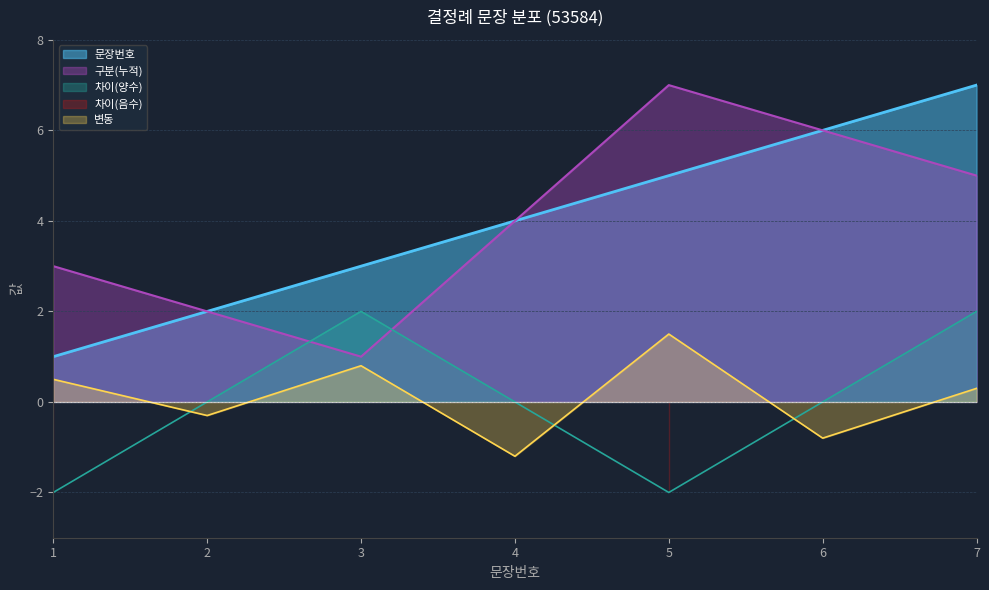

Does the chart have visible grid lines?

Yes